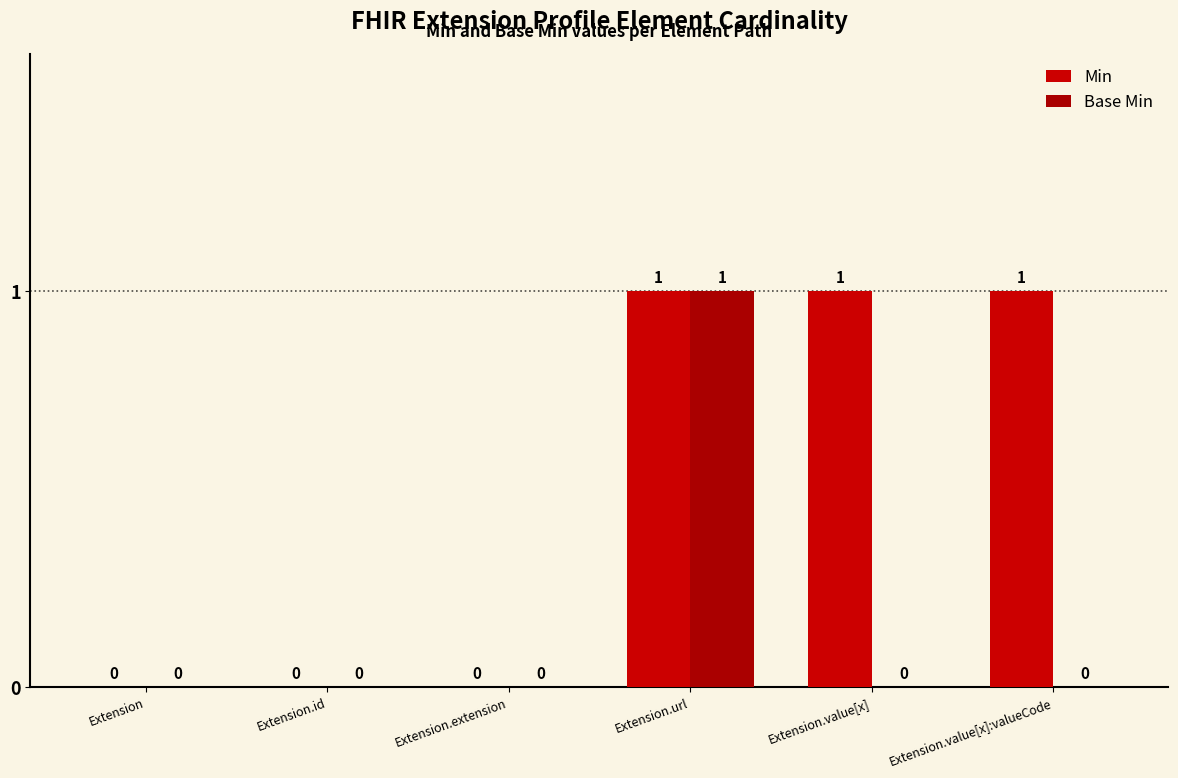

Count the Base Min values in the range 0 to 1.

6